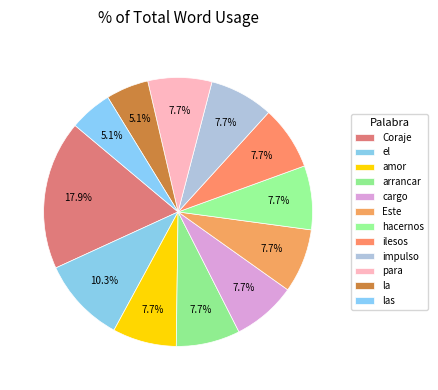

How many segments does this pie chart have?

12